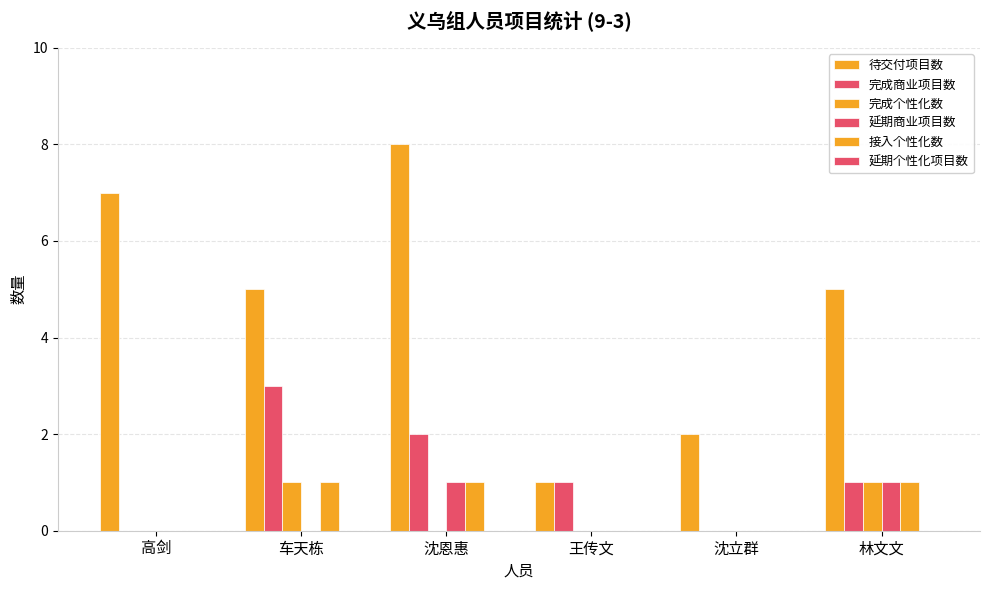

At which label does 接入个性化数 reach its peak?

车天栋